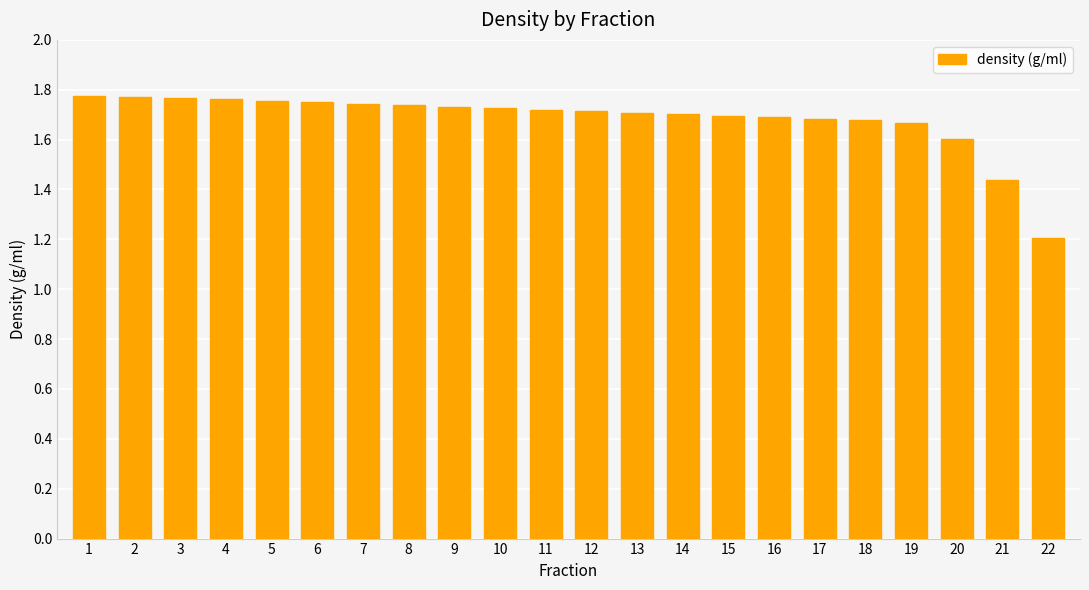

What is the minimum value shown in the chart?

1.2